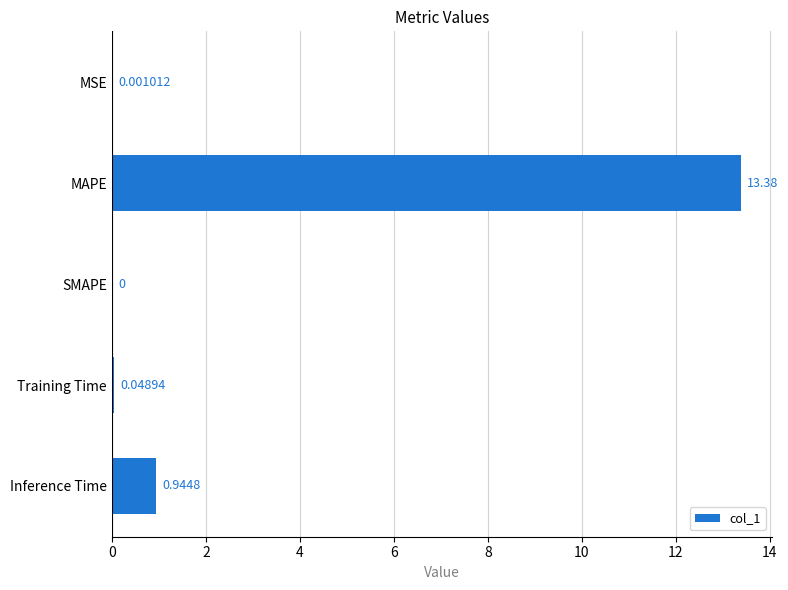

Between Training Time and Inference Time, which is larger?

Inference Time